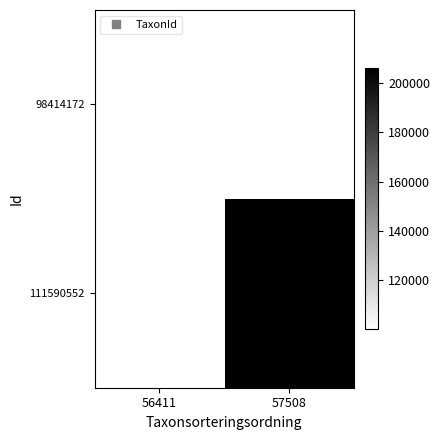

What is the highest value of the 98414172 series?

100049.0